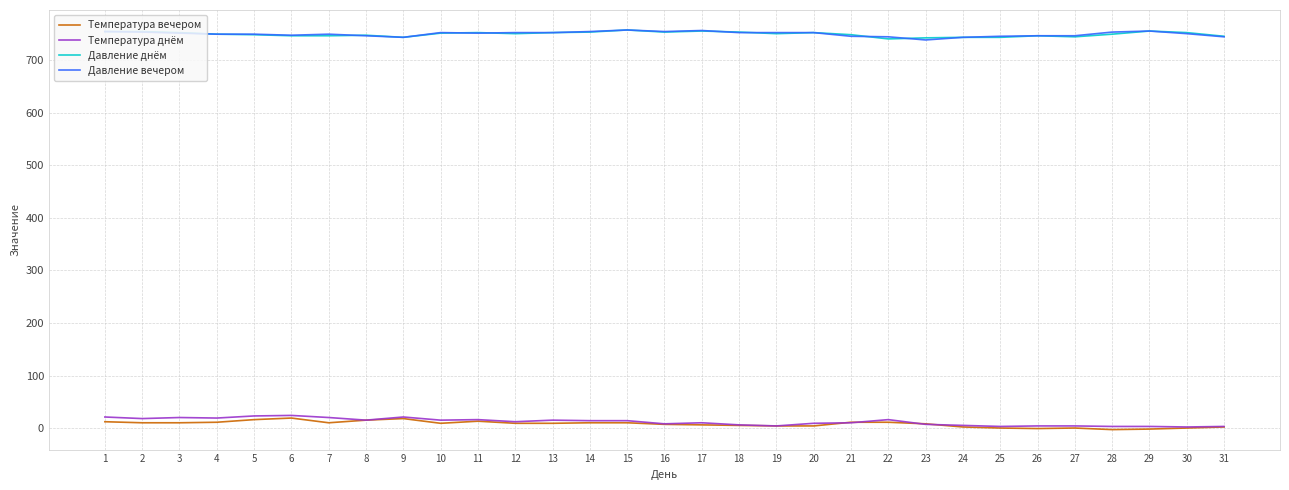

True or false: Температура вечером and Давление днём cross at least once.

False